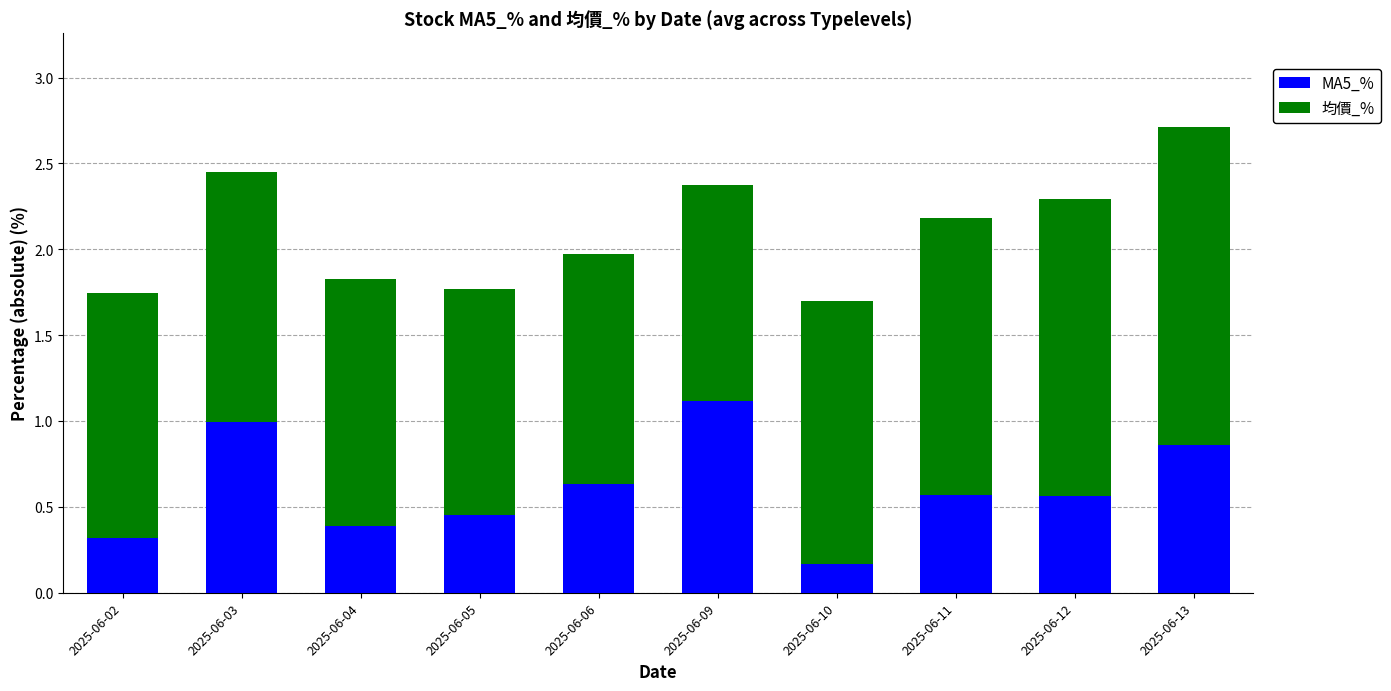

Where is MA5_% nearest to the value 0?

2025-06-10